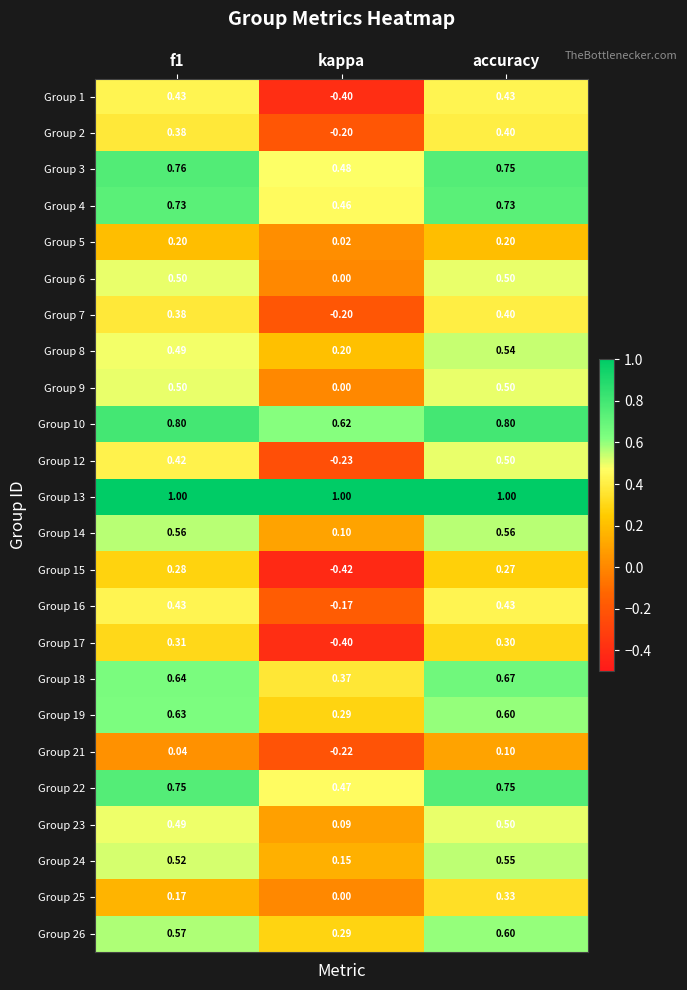

Which label corresponds to the smallest value in the chart?

kappa